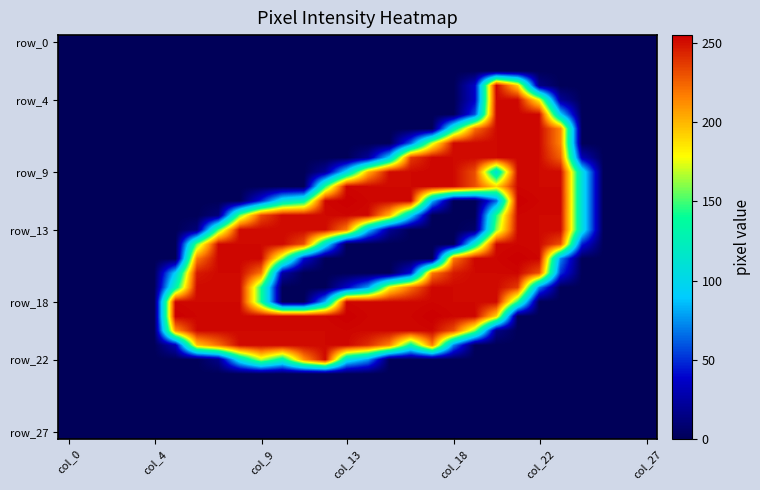

What is the greatest value displayed?

255